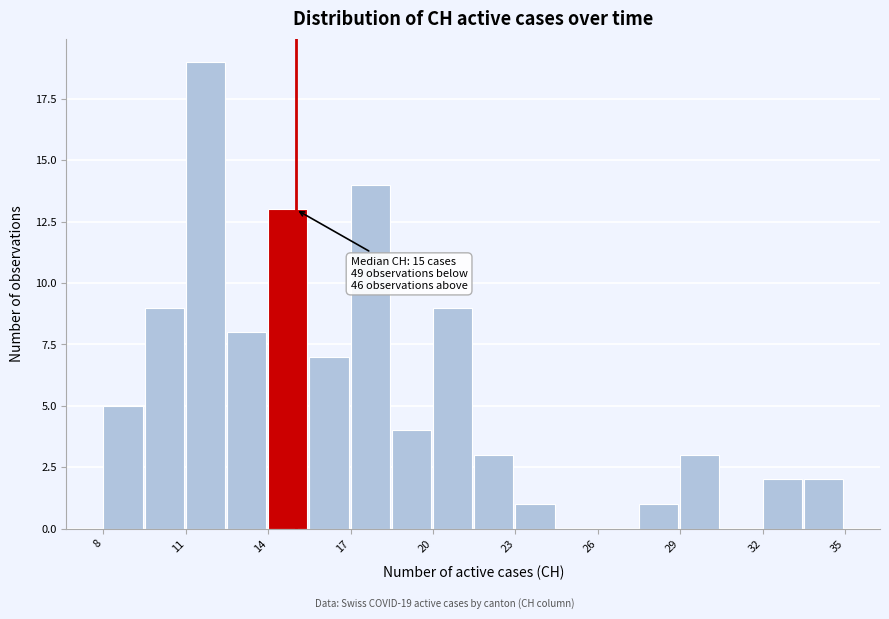

Read against the x-axis, roughly where is the centre of the tallest bar?

11.5